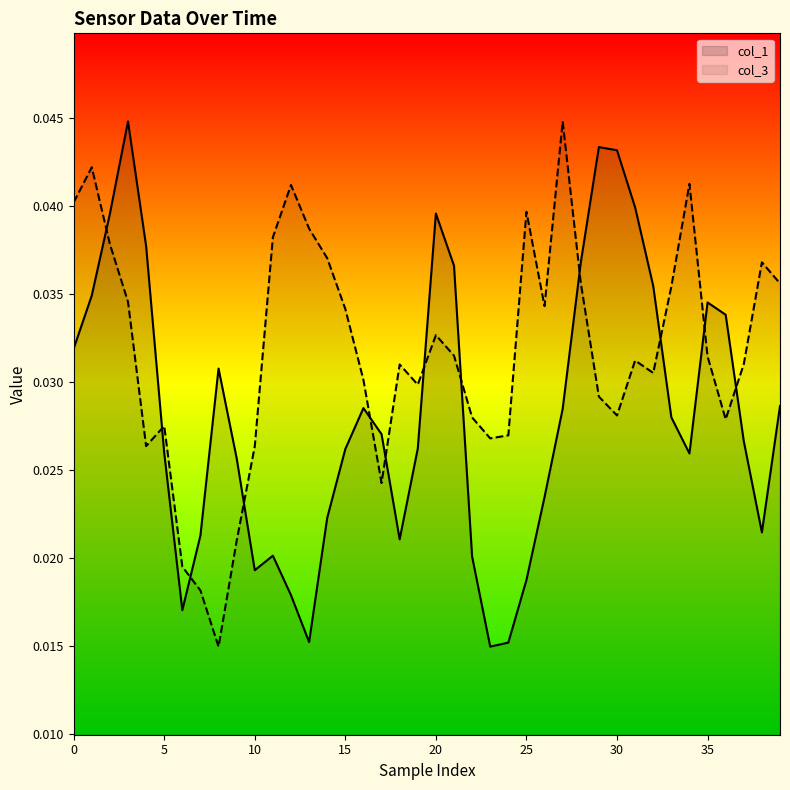

What are all the series names shown in the legend?

col_1, col_3